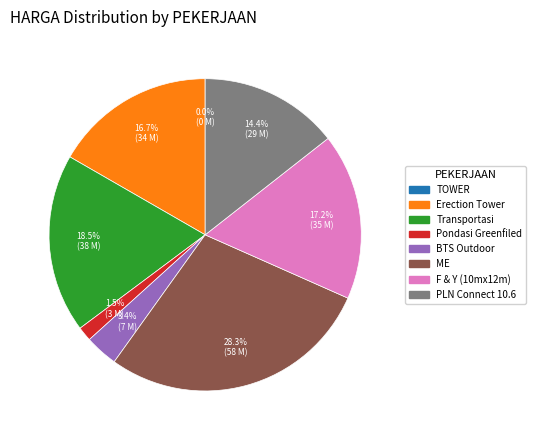

Does Transportasi represent more than half of the total?

No